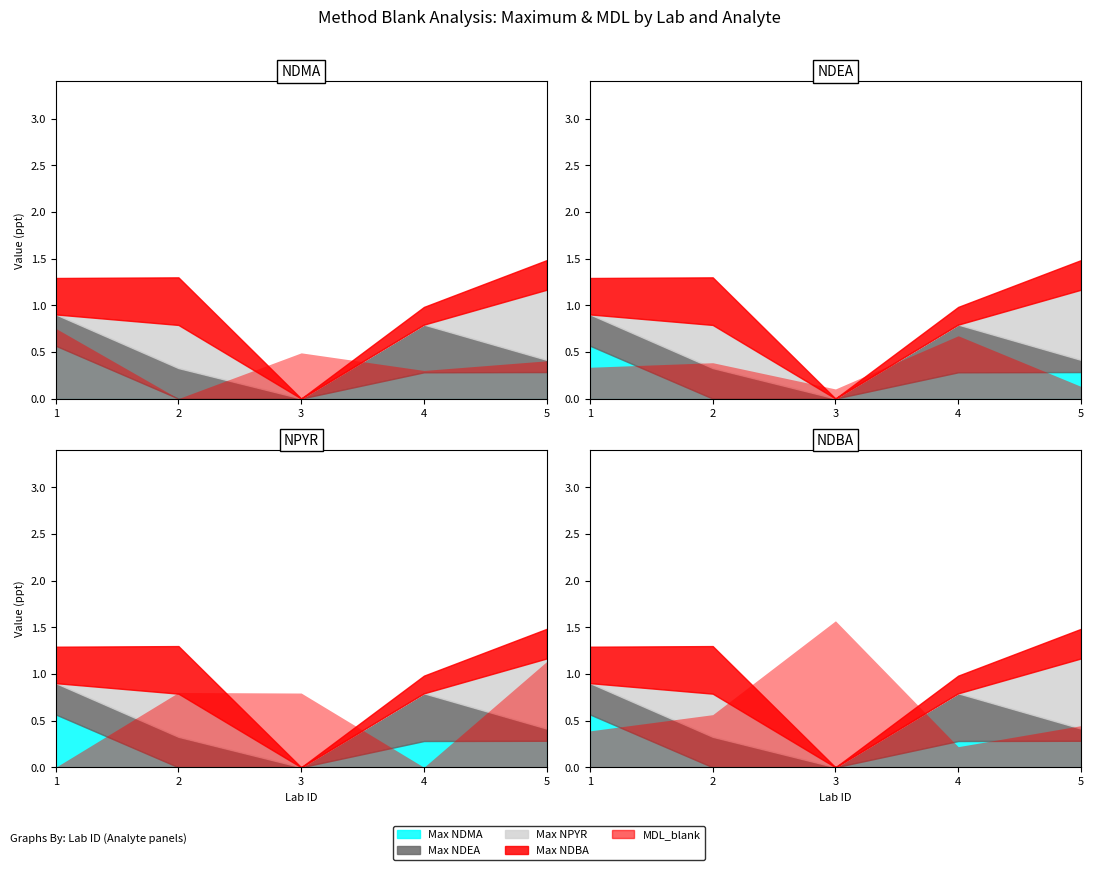

Is the value of MDL_blank (ppt) at 5 greater than the value of Maximum in blanks (ppt) at 1?

Yes